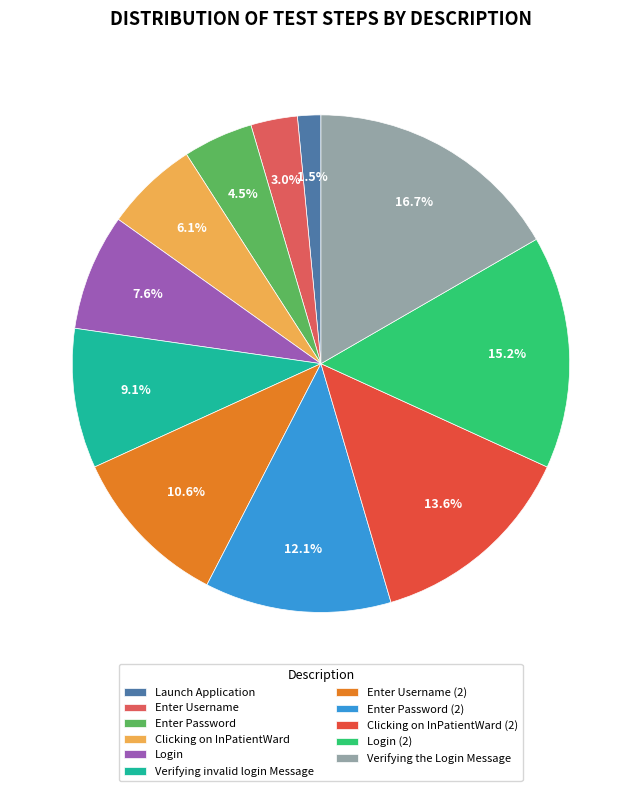

Does any single category account for the majority?

No